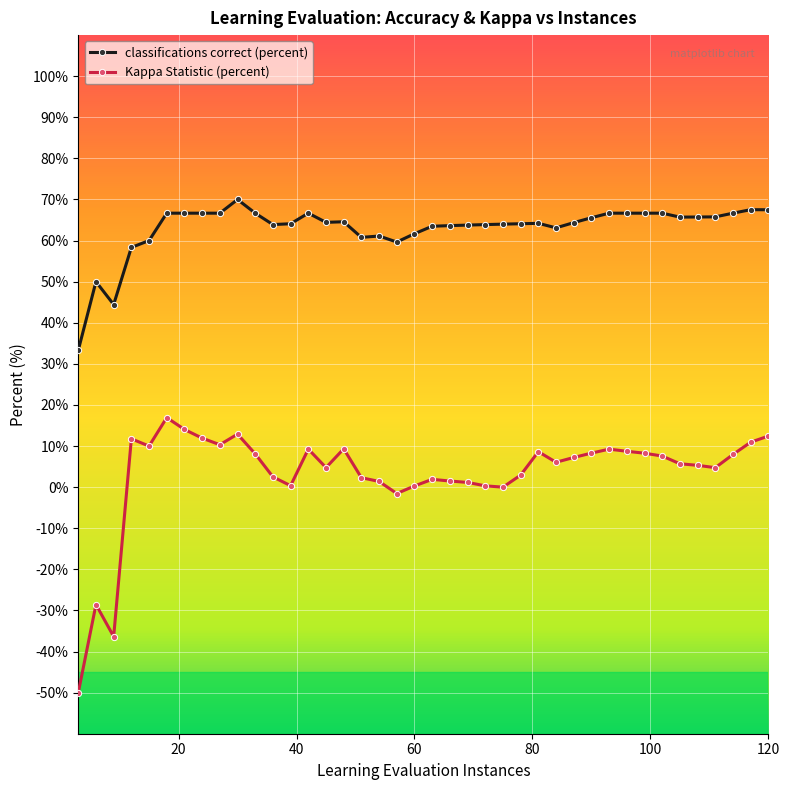

True or false: classifications correct (percent) and Kappa Statistic (percent) intersect in this chart.

False